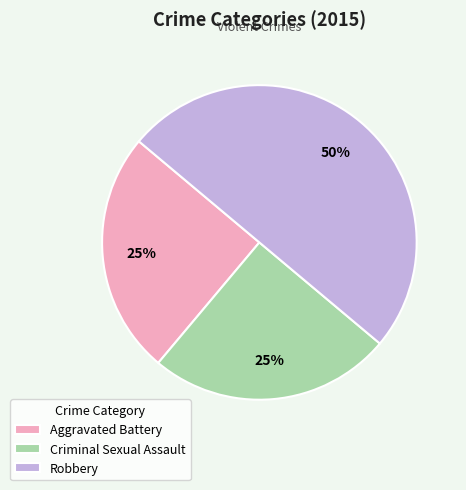

How many slices are in this pie chart?

3